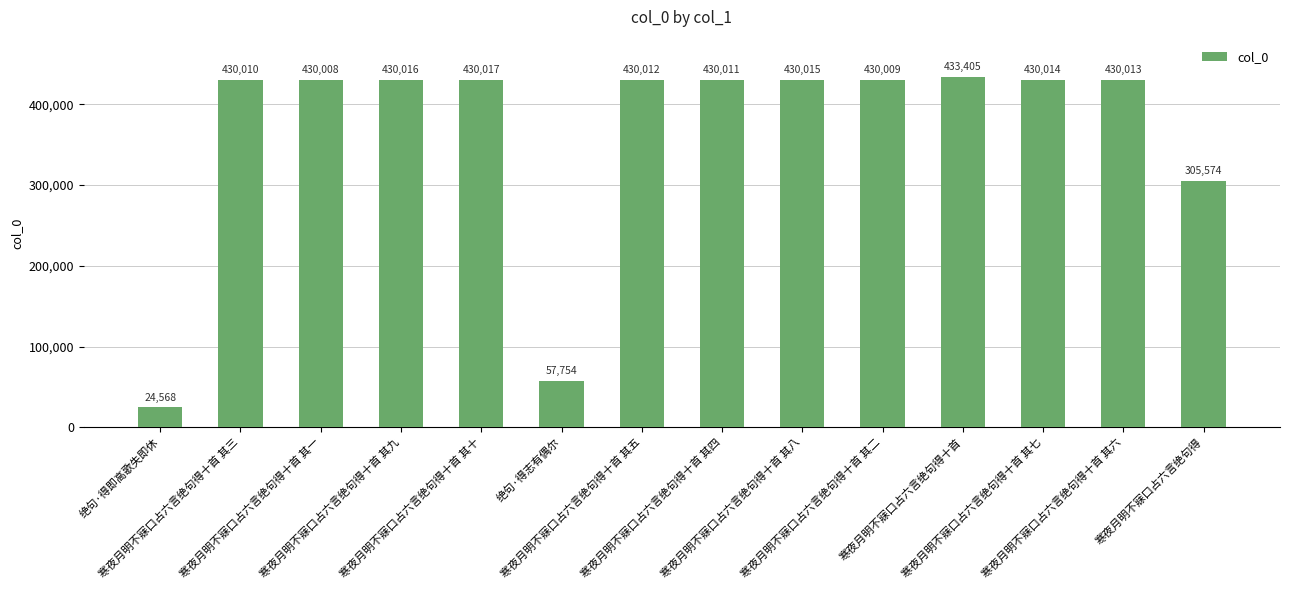

Rank the categories by value from lowest to highest.

绝句·得即高歌失即休, 绝句·得志有偶尔, 寒夜月明不寐口占六言绝句得, 寒夜月明不寐口占六言绝句得十首 其一, 寒夜月明不寐口占六言绝句得十首 其二, 寒夜月明不寐口占六言绝句得十首 其三, 寒夜月明不寐口占六言绝句得十首 其四, 寒夜月明不寐口占六言绝句得十首 其五, 寒夜月明不寐口占六言绝句得十首 其六, 寒夜月明不寐口占六言绝句得十首 其七, 寒夜月明不寐口占六言绝句得十首 其八, 寒夜月明不寐口占六言绝句得十首 其九, 寒夜月明不寐口占六言绝句得十首 其十, 寒夜月明不寐口占六言绝句得十首